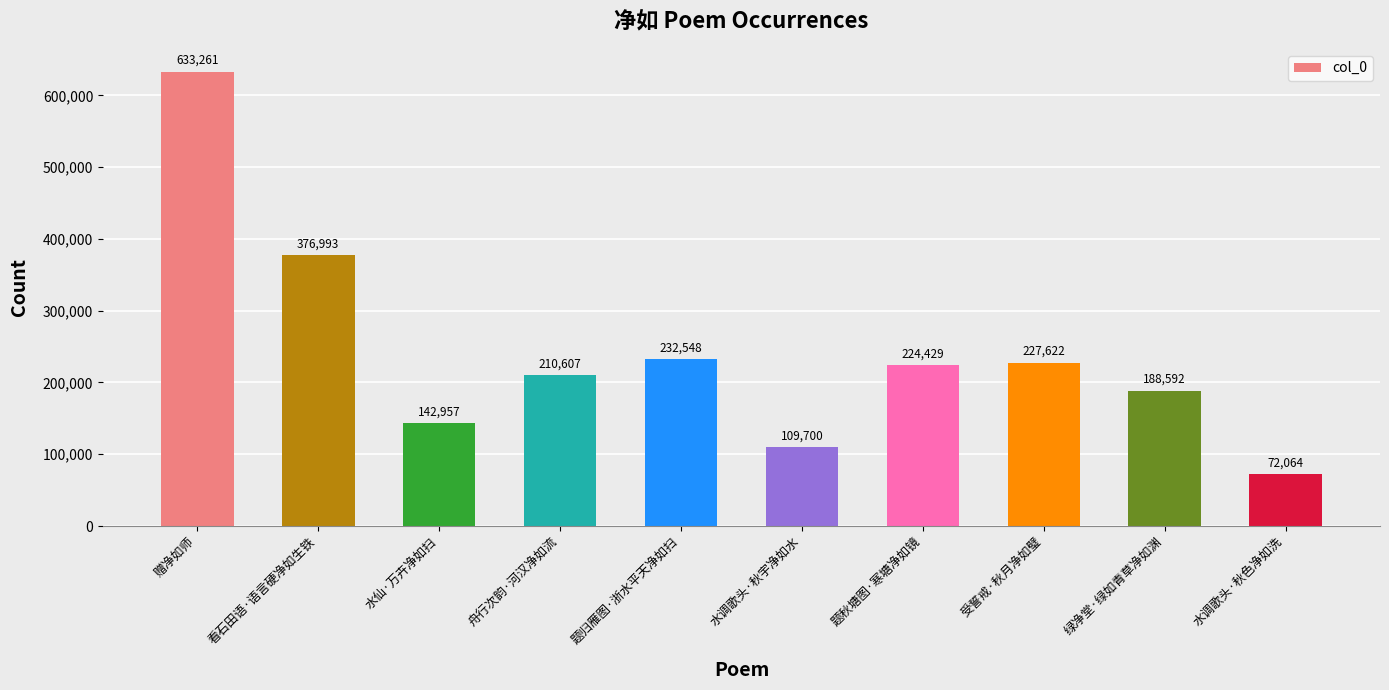

How many distinct data groups are displayed?

1